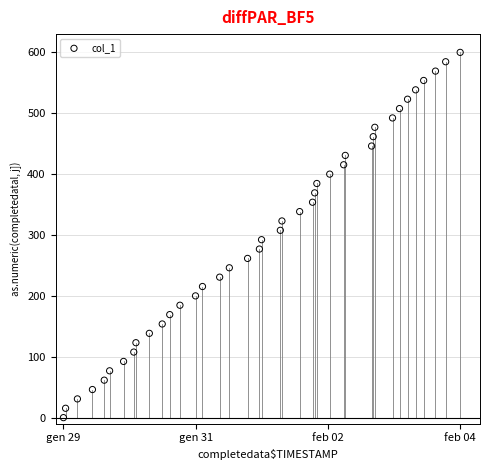

What is the range of X values (max minus min)?

100.0